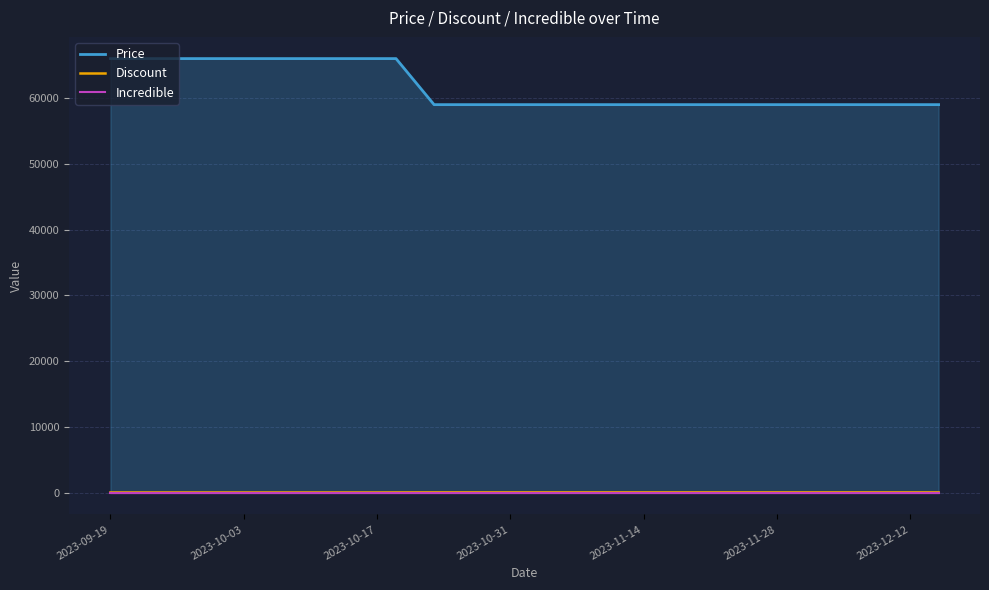

True or false: Price has more than 0 points higher than both neighbors.

False